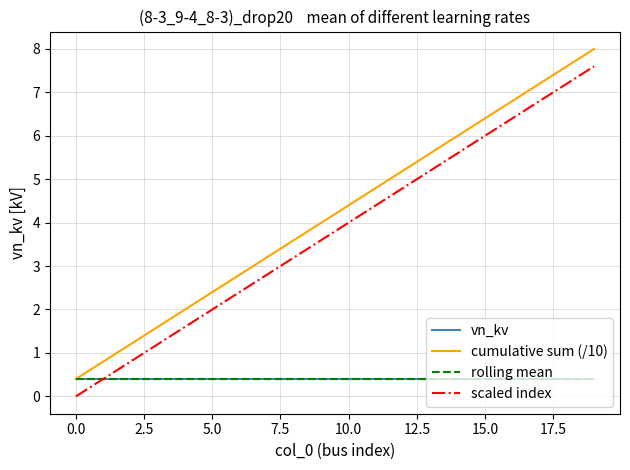

Reading left to right, what are all the values shown in this chart?

vn_kv: 0.4	0.4	0.4	0.4	0.4	0.4	0.4	0.4	0.4	0.4	0.4	0.4	0.4	0.4	0.4	0.4	0.4	0.4	0.4	0.4
cumulative sum (/10): 0.4	0.8	1.2	1.6	2.0	2.4	2.8	3.2	3.6	4.0	4.4	4.8	5.2	5.6	6.0	6.4	6.8	7.2	7.6	8.0
rolling mean: 0.4	0.4	0.4	0.4	0.4	0.4	0.4	0.4	0.4	0.4	0.4	0.4	0.4	0.4	0.4	0.4	0.4	0.4	0.4	0.4
scaled index: 0.0	0.4	0.8	1.2	1.6	2.0	2.4	2.8	3.2	3.6	4.0	4.4	4.8	5.2	5.6	6.0	6.4	6.8	7.2	7.6